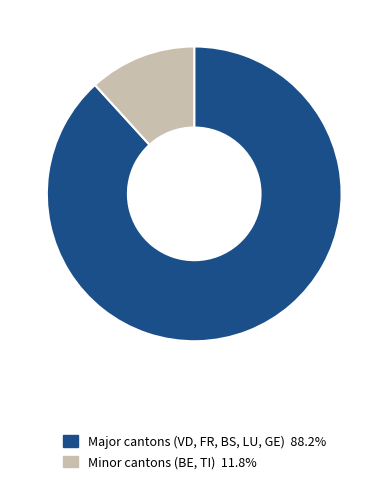

Is there a majority slice in this chart?

Yes